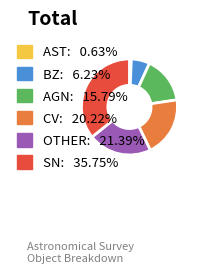

Do BZ and AGN together represent more than half of the pie?

No